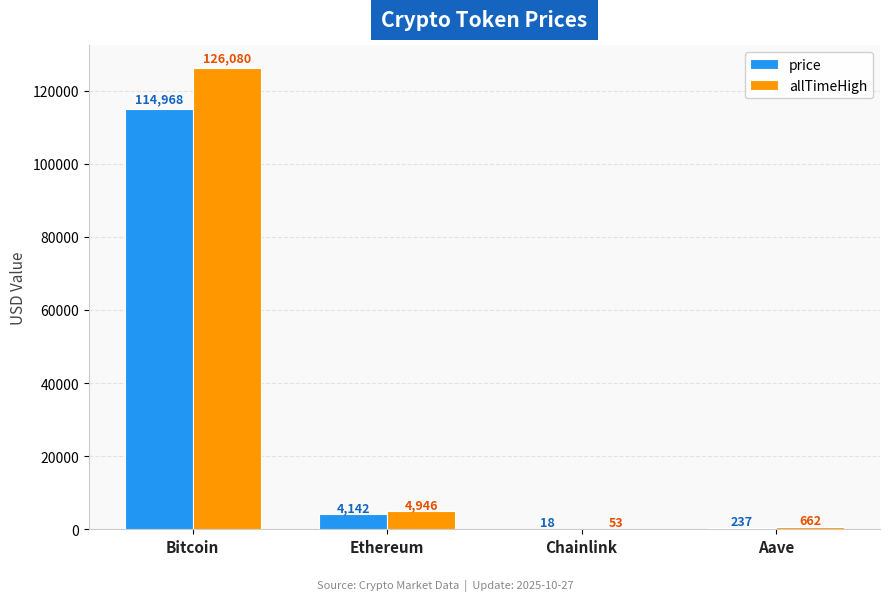

True or false: allTimeHigh has a value of 4946.1 at Ethereum.

True